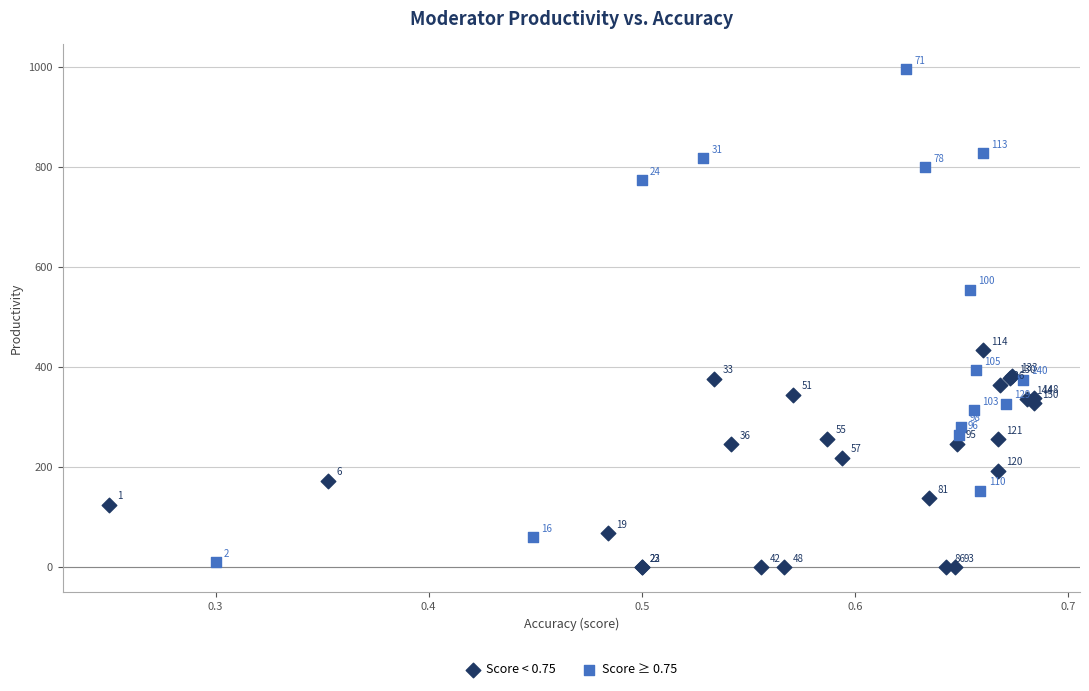

Which series reaches the minimum Y coordinate?

Score < 0.75